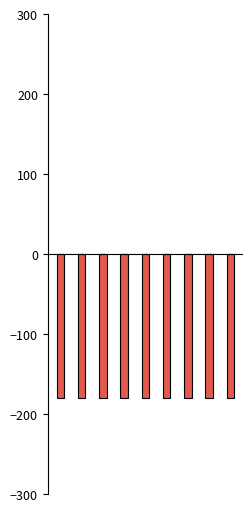

Which label corresponds to the largest value in the chart?

8